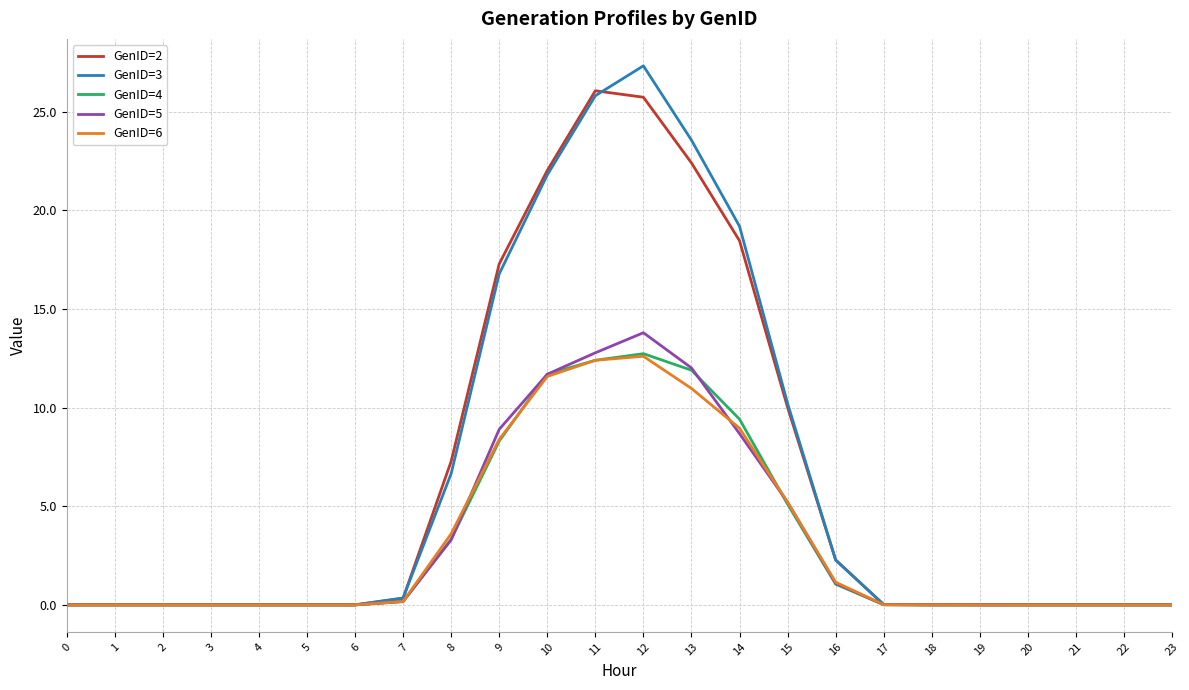

Which label corresponds to the largest value in the chart?

12